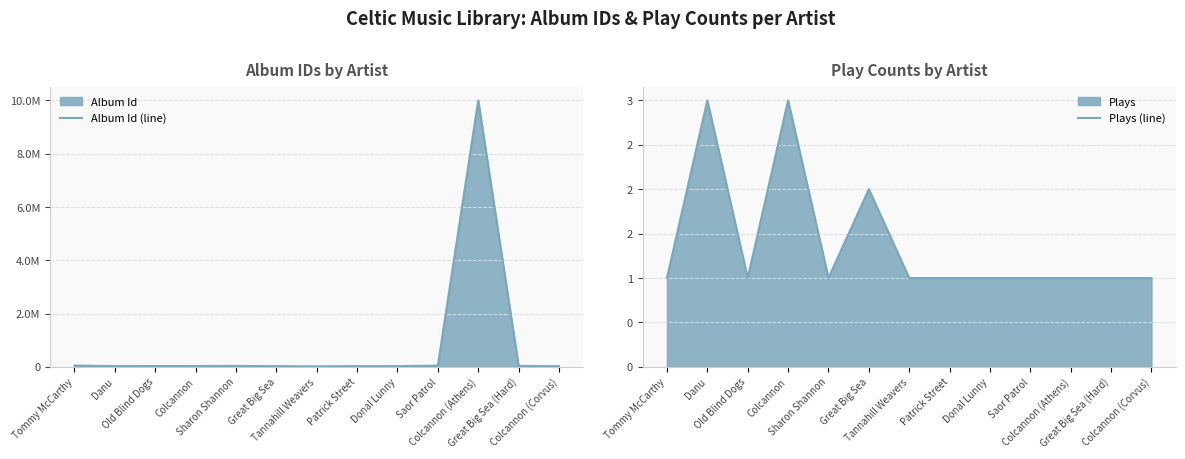

Reading left to right, list all the values displayed in this chart.

Album Id (line): 47664	29002	30919	30353	34156	24995	17406	25395	24989	45793	10002361	36604	22564
Plays (line): 1	3	1	3	1	2	1	1	1	1	1	1	1